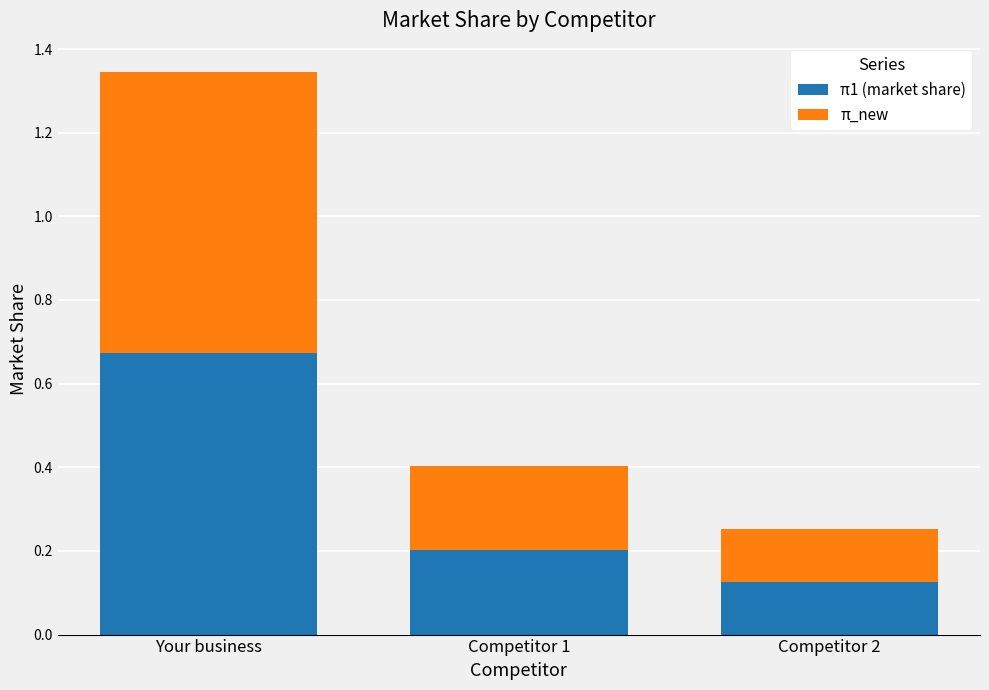

Is it true that π1 (market share) equals 0.4 at Competitor 1?

False